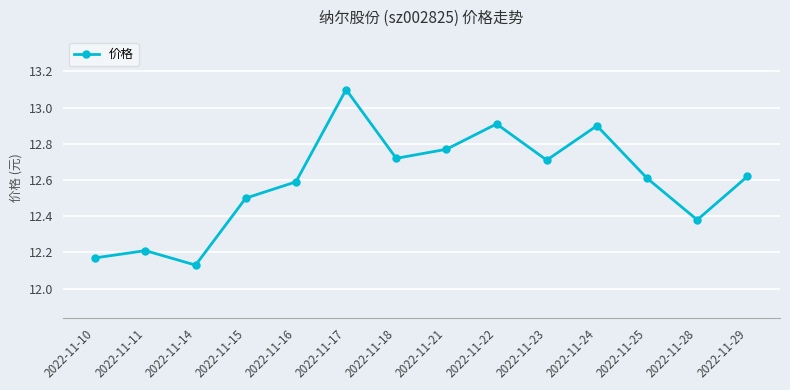

At which category does the data reach its first local peak?

2022-11-11